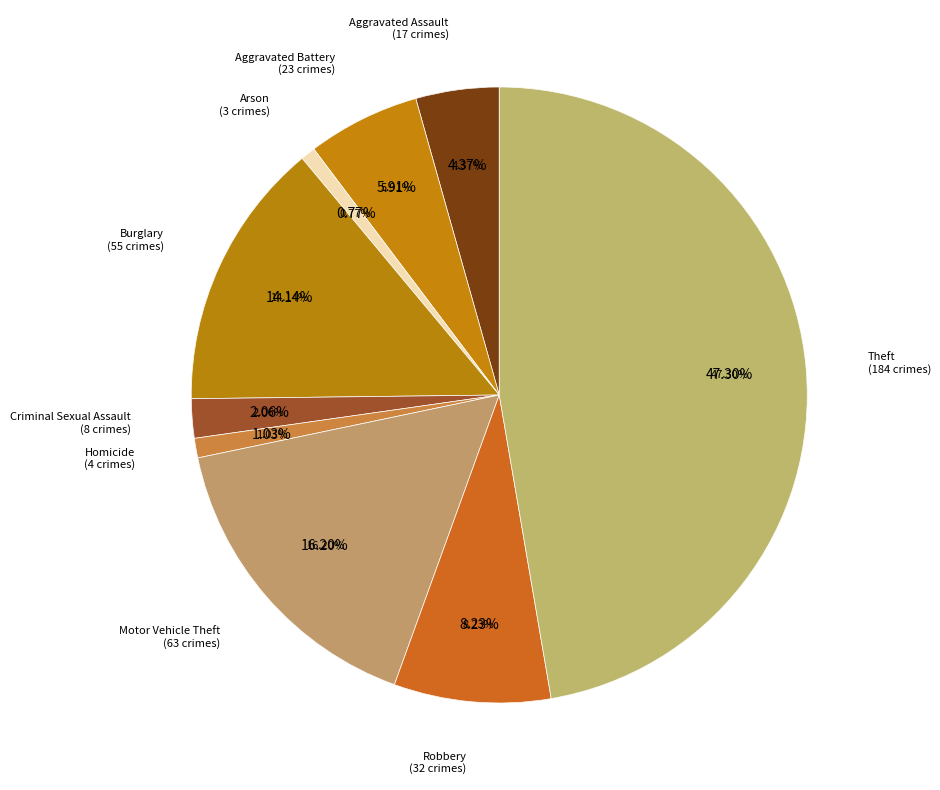

Do Theft and Robbery together represent more than half of the pie?

Yes